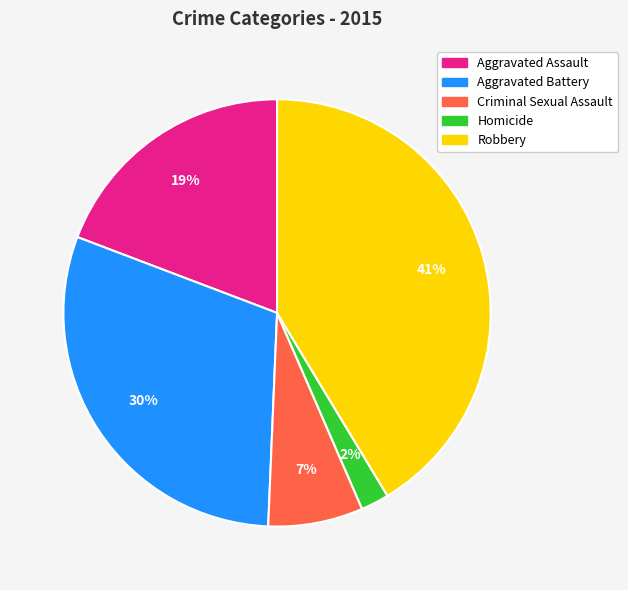

To the nearest percent, what percentage of the pie is Aggravated Assault?

19%